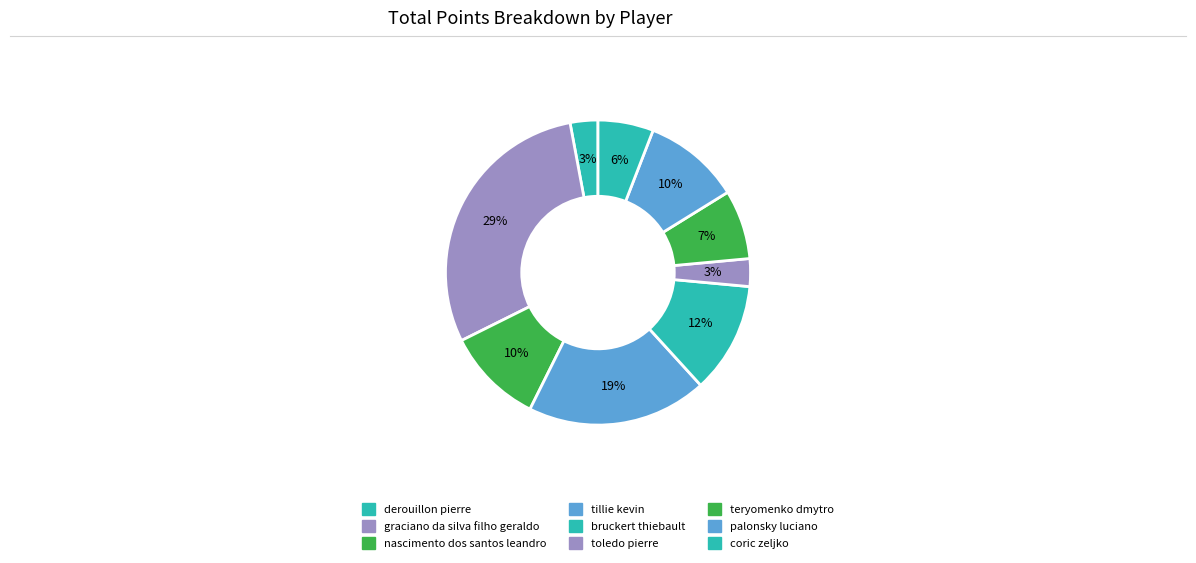

Which slice is the smallest?

derouillon pierre